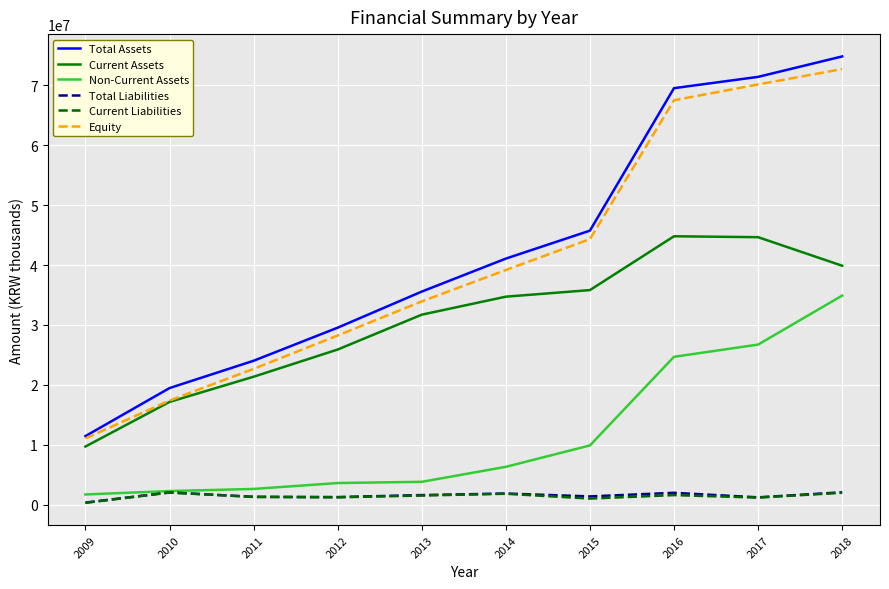

At which category does the chart reach its minimum across all series?

2009